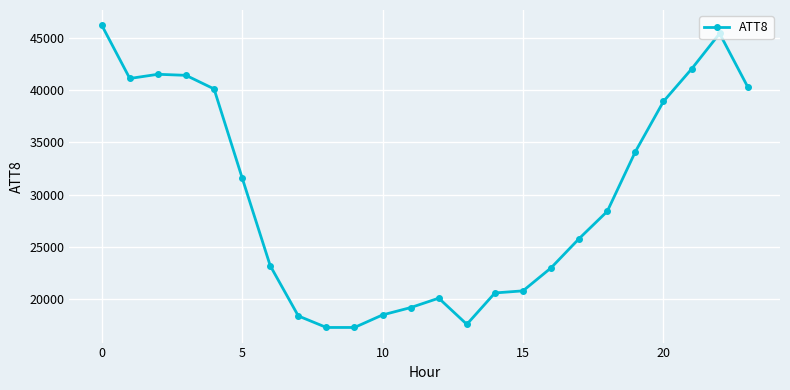

What is the smallest value displayed?

17300